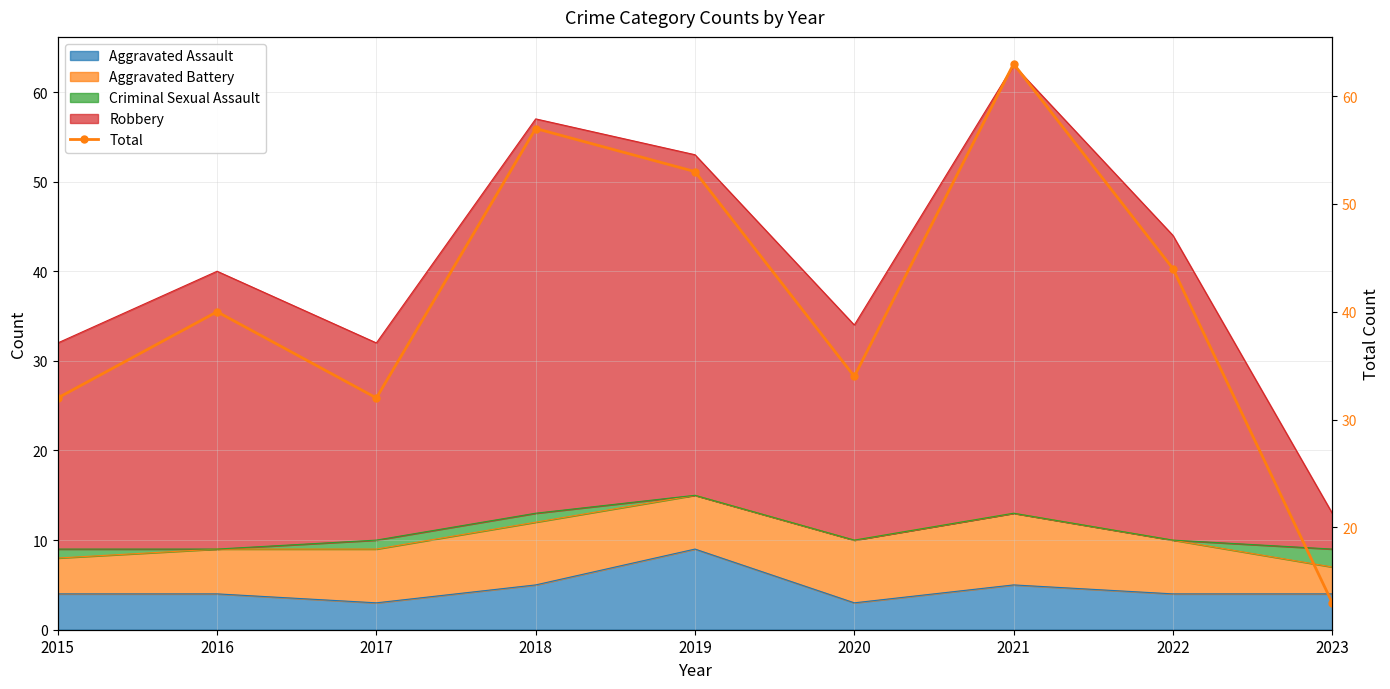

Reading left to right, transcribe all the data shown in this chart.

32	40	32	57	53	34	63	44	13